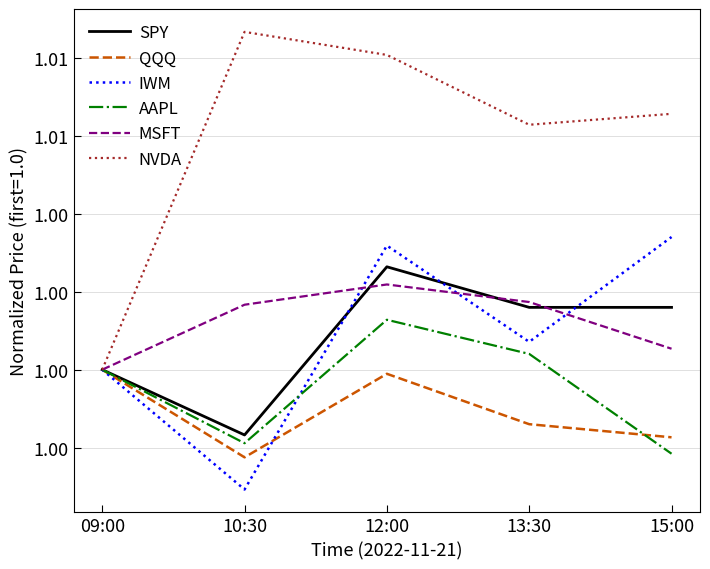

Does the chart display data point markers on the line(s)?

No